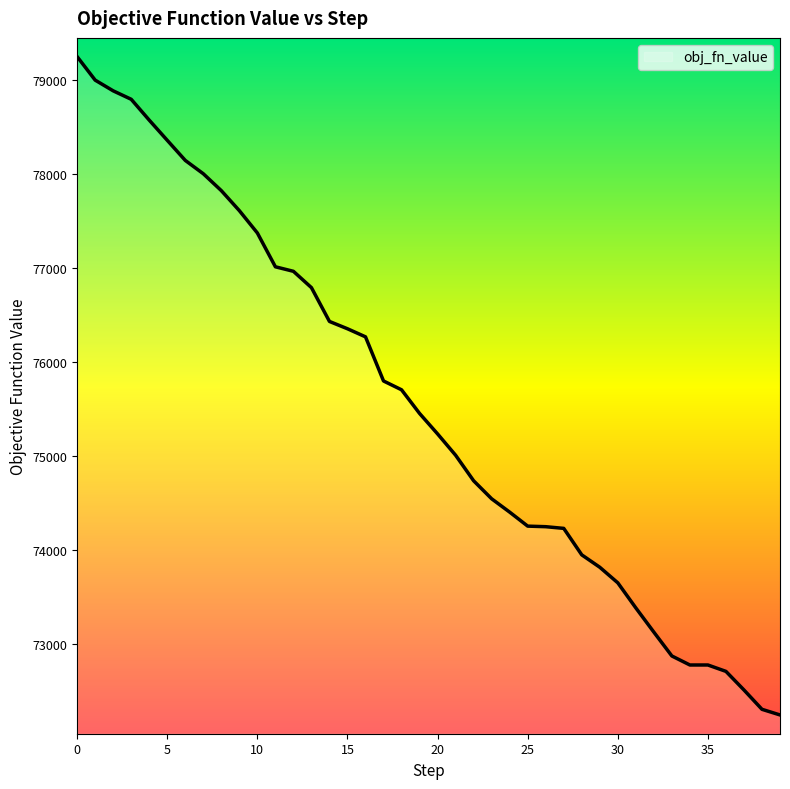

What is the difference between the maximum and minimum values?

7011